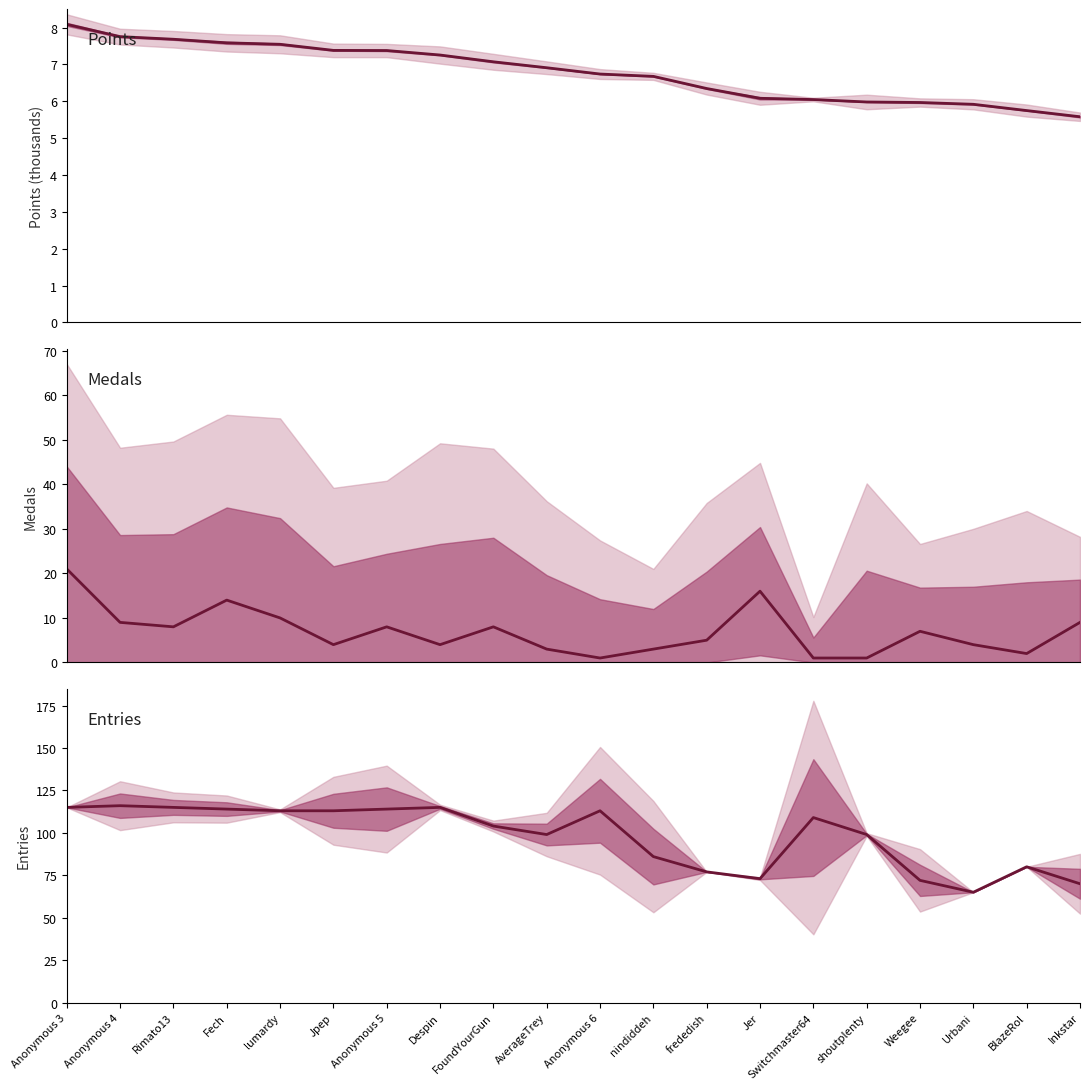

In Entries (col_6), how many points are lower than both neighbors (excluding endpoints)?

3